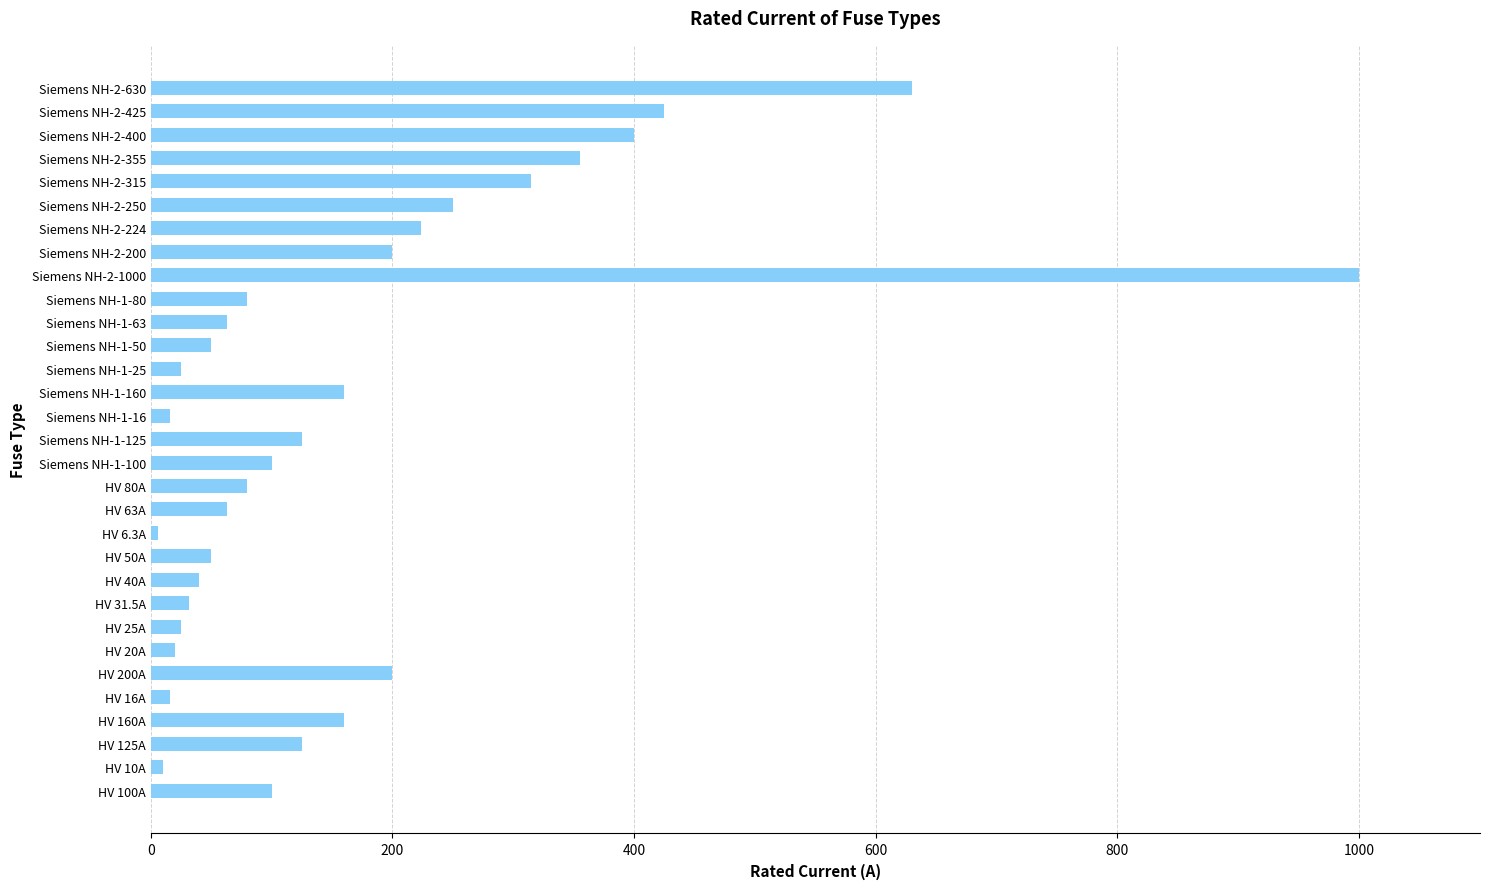

How many series are shown in this chart?

1